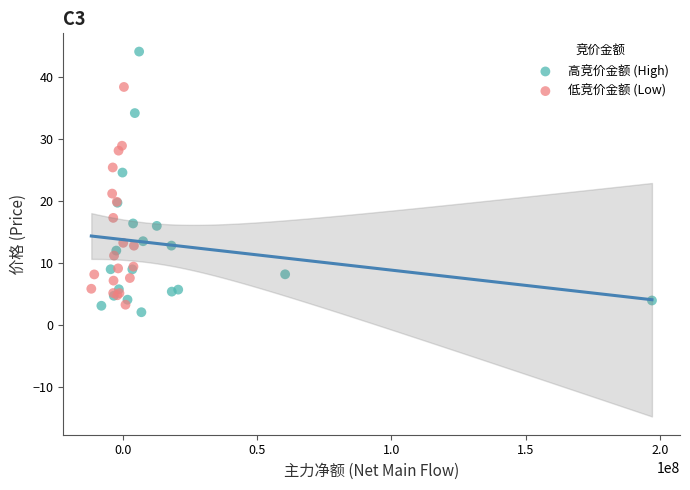

Which series has the largest Y range (max minus min)?

高竞价金额 (High)